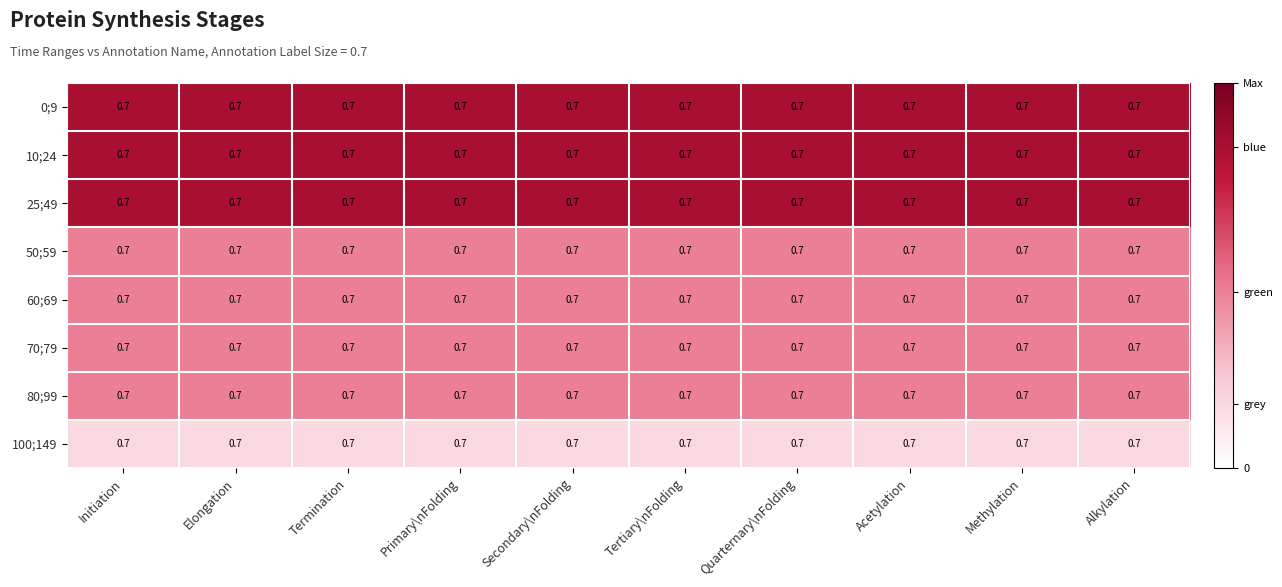

True or false: 10;24 has a value of 1.0 at Primary\nFolding.

True